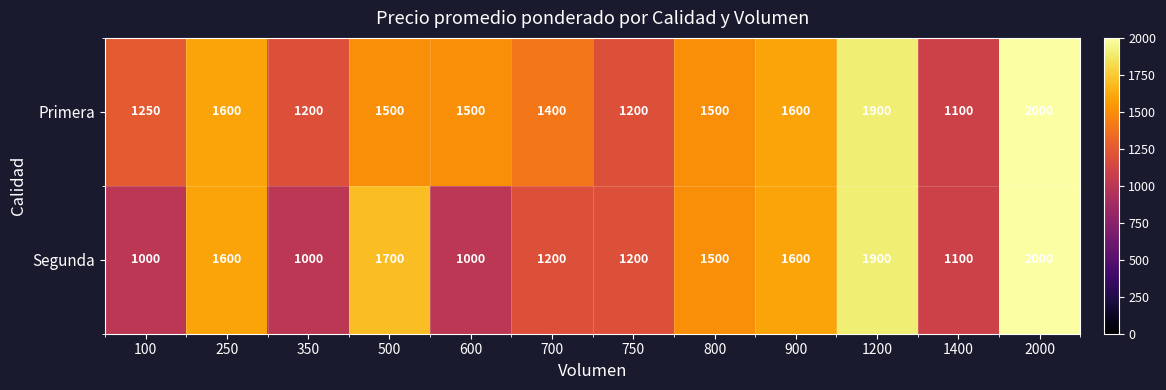

The value of Primera at 2000 is 403. True or false?

False